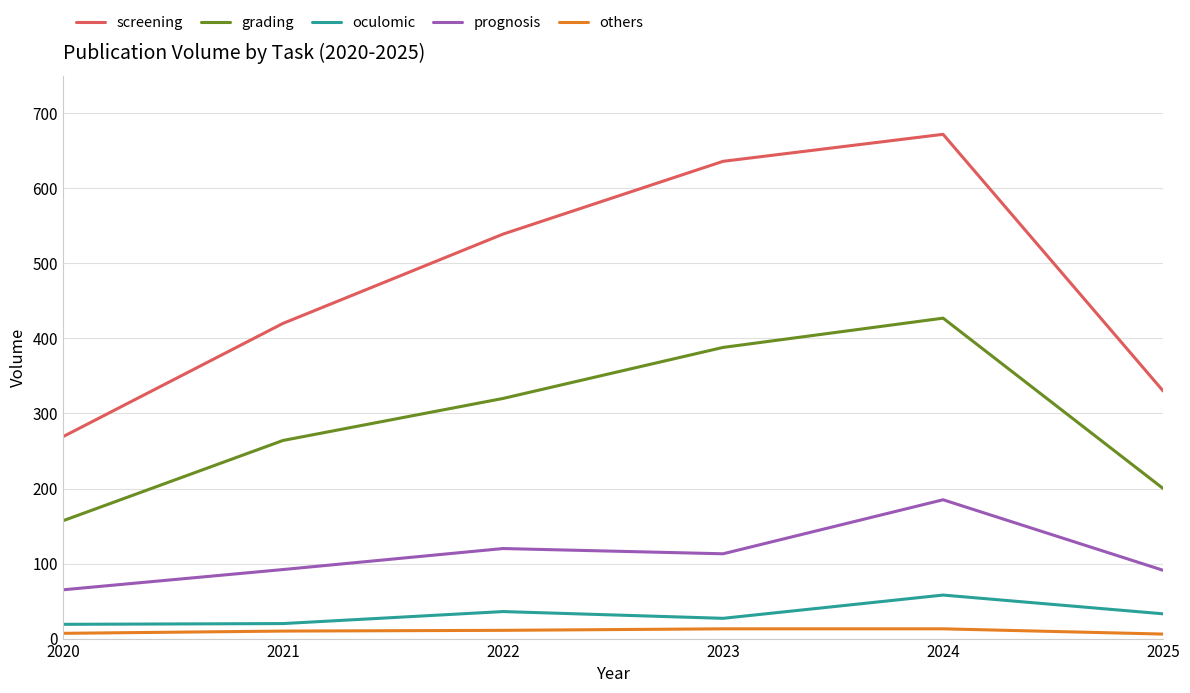

What are all the series names shown in the legend?

screening, grading, oculomic, prognosis, others